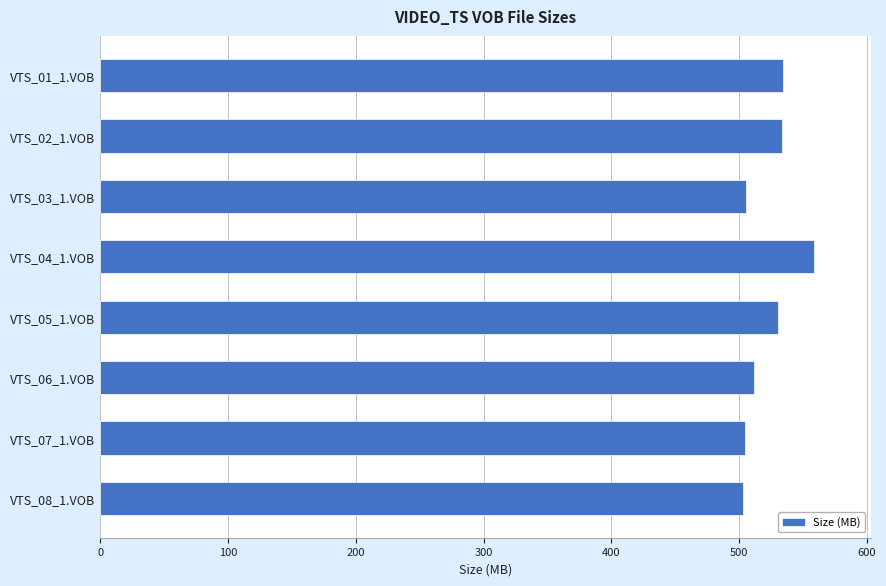

Is it true that the value at VTS_04_1.VOB is 851.2?

False